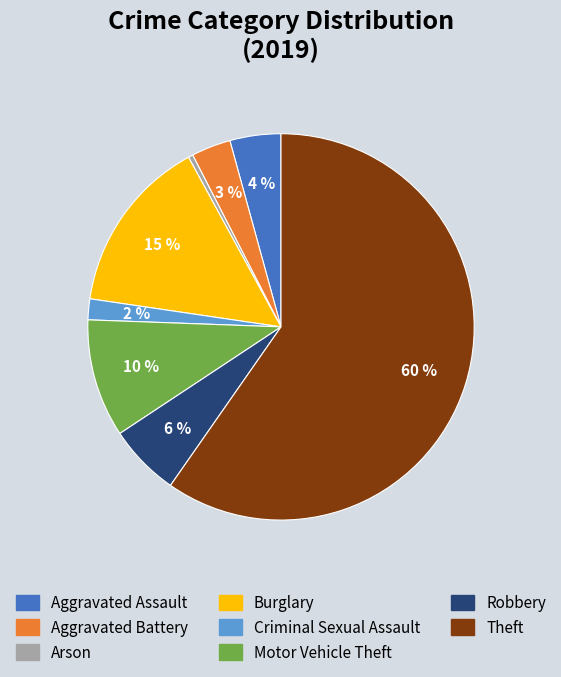

Which slice is the largest?

Theft